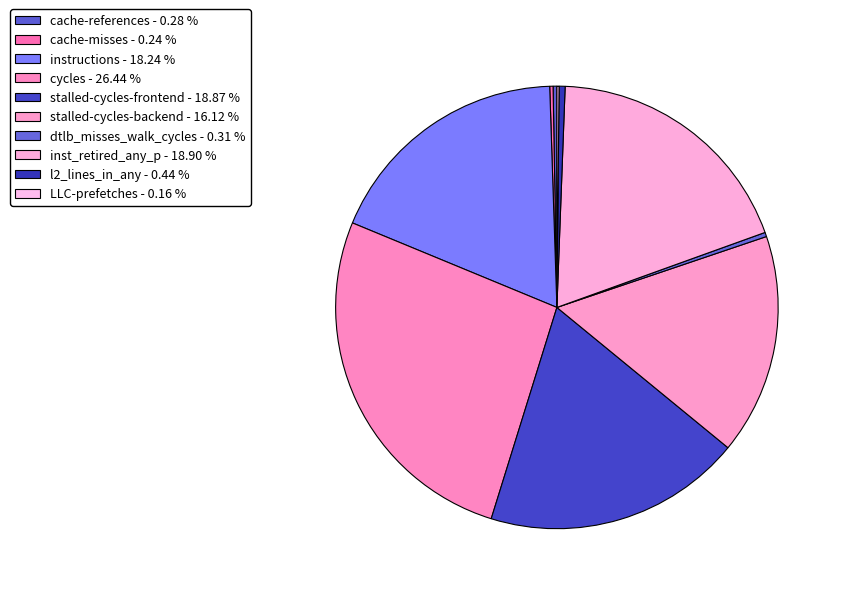

Approximately how many times larger is the value at stalled-cycles-backend compared to LLC-prefetches?

102.8